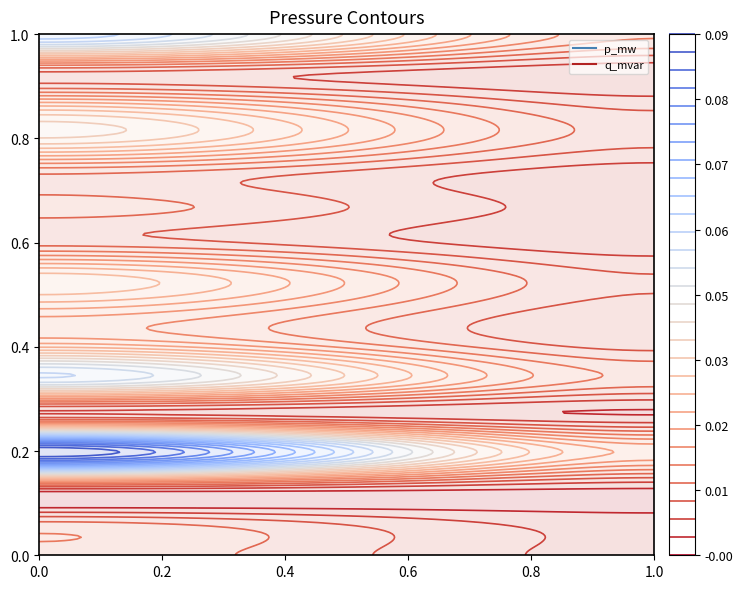

The 7 series shows 0.0 at 1. True or false?

False